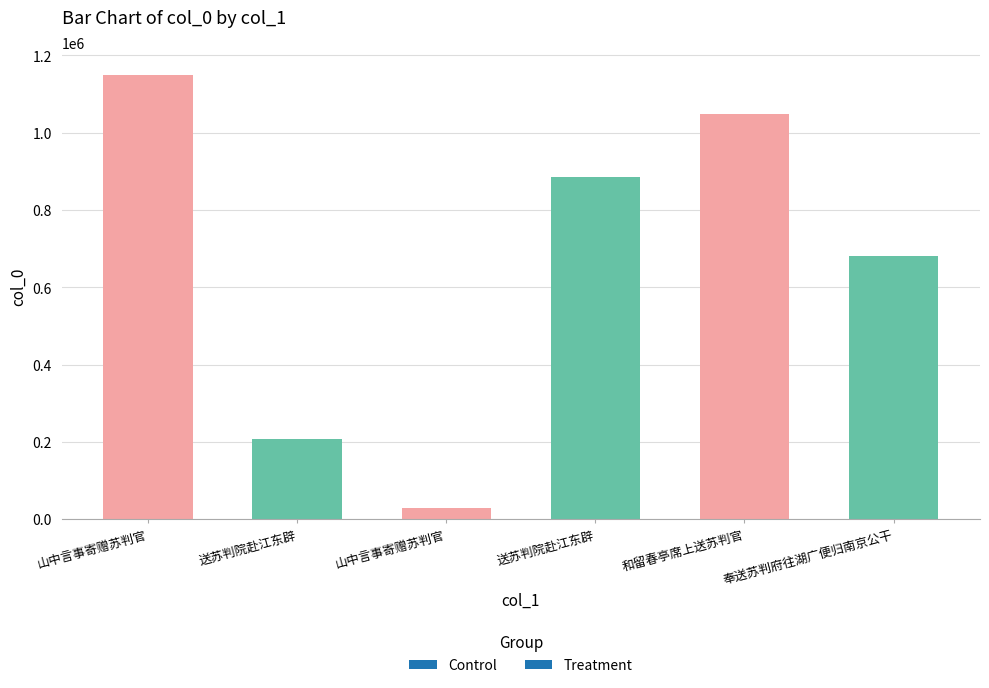

How many values are below 884487?

3